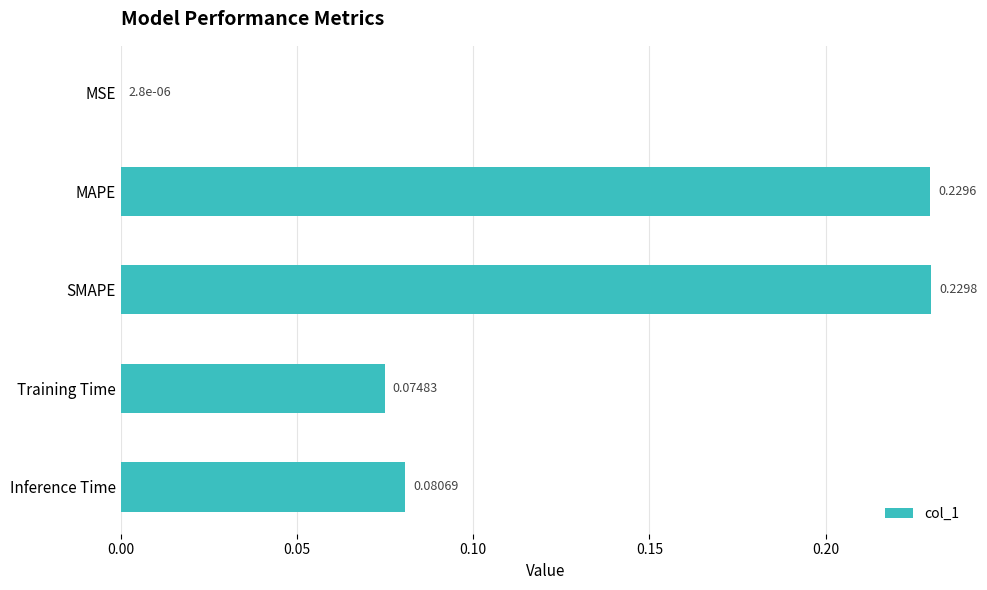

Which has a higher value, MAPE or Training Time?

MAPE